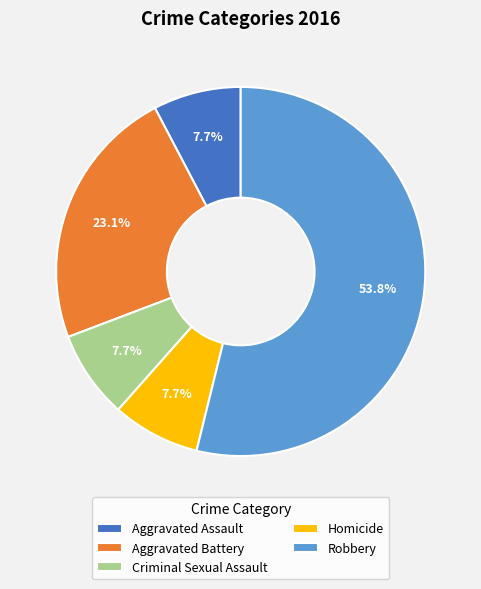

Approximately how many times larger is the value at Criminal Sexual Assault compared to Homicide?

1.0